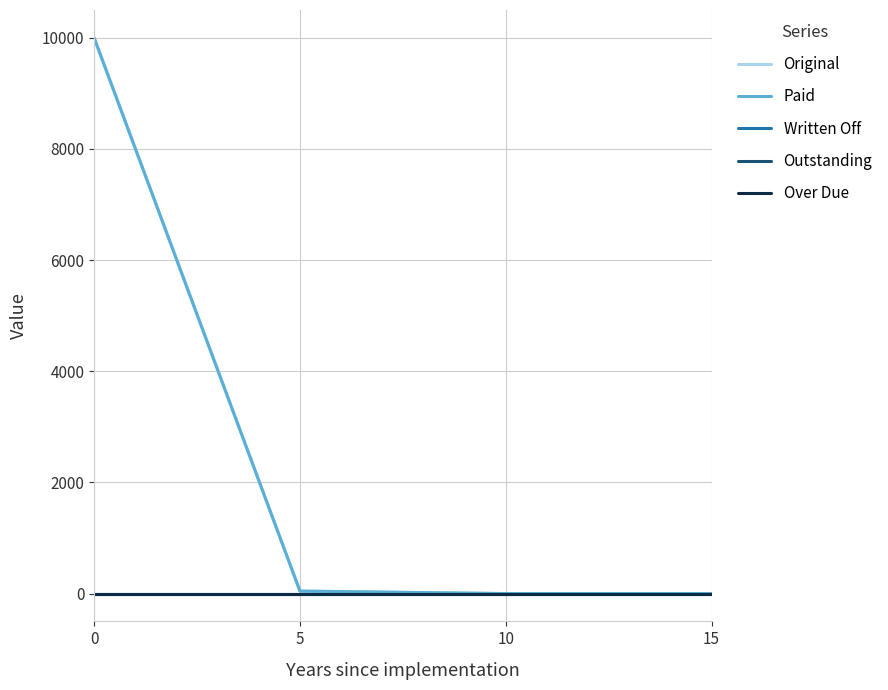

List the labels in order of Paid value, largest first.

0, 5, 10, 15